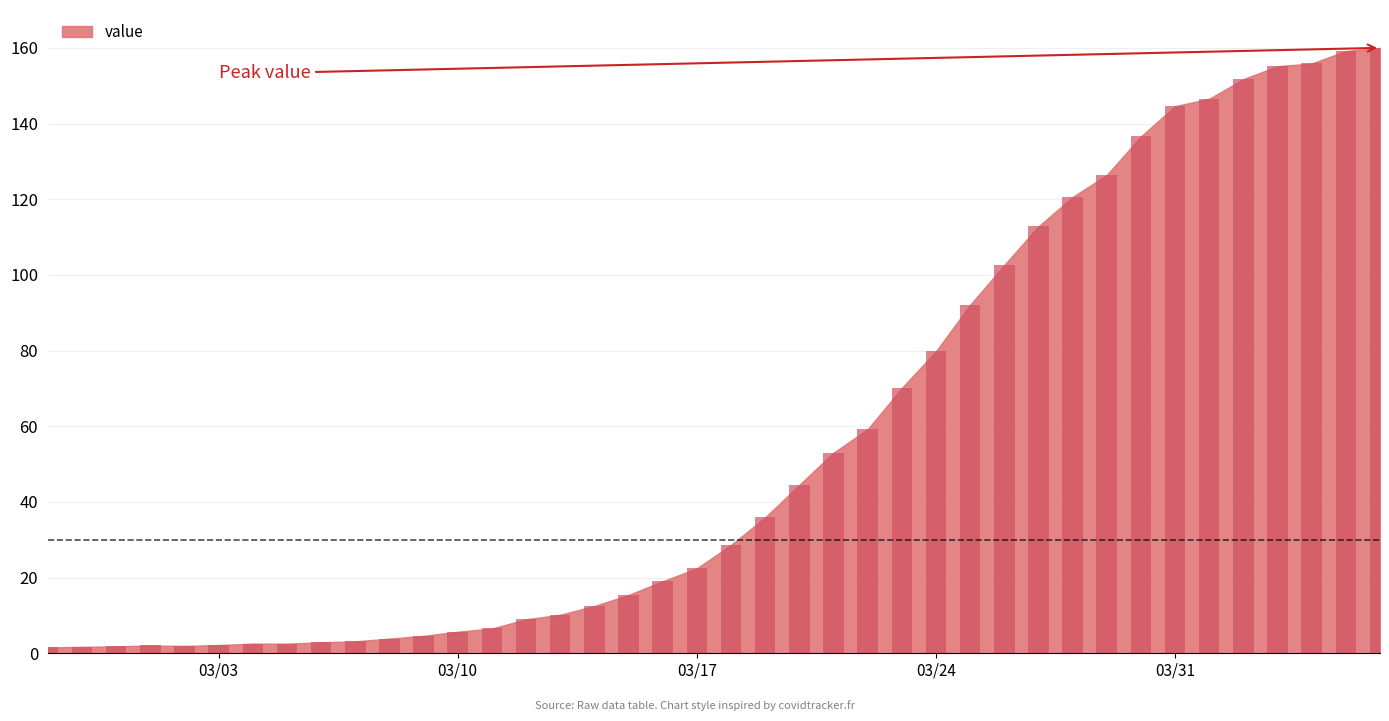

What is the greatest value displayed?

160.0